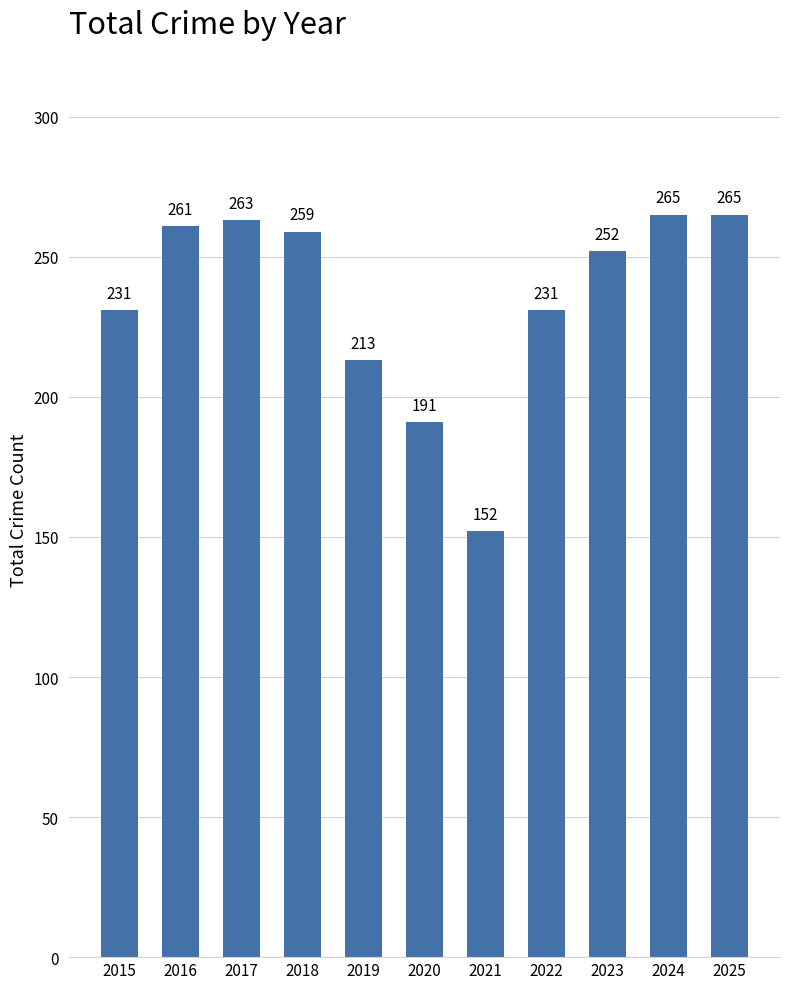

Approximately how many times larger is the value at 2025 compared to 2019?

1.2